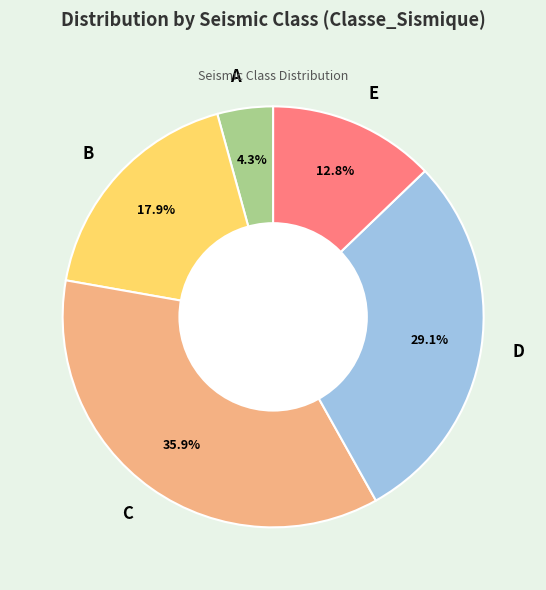

To the nearest percent, what is the average slice percentage?

20%